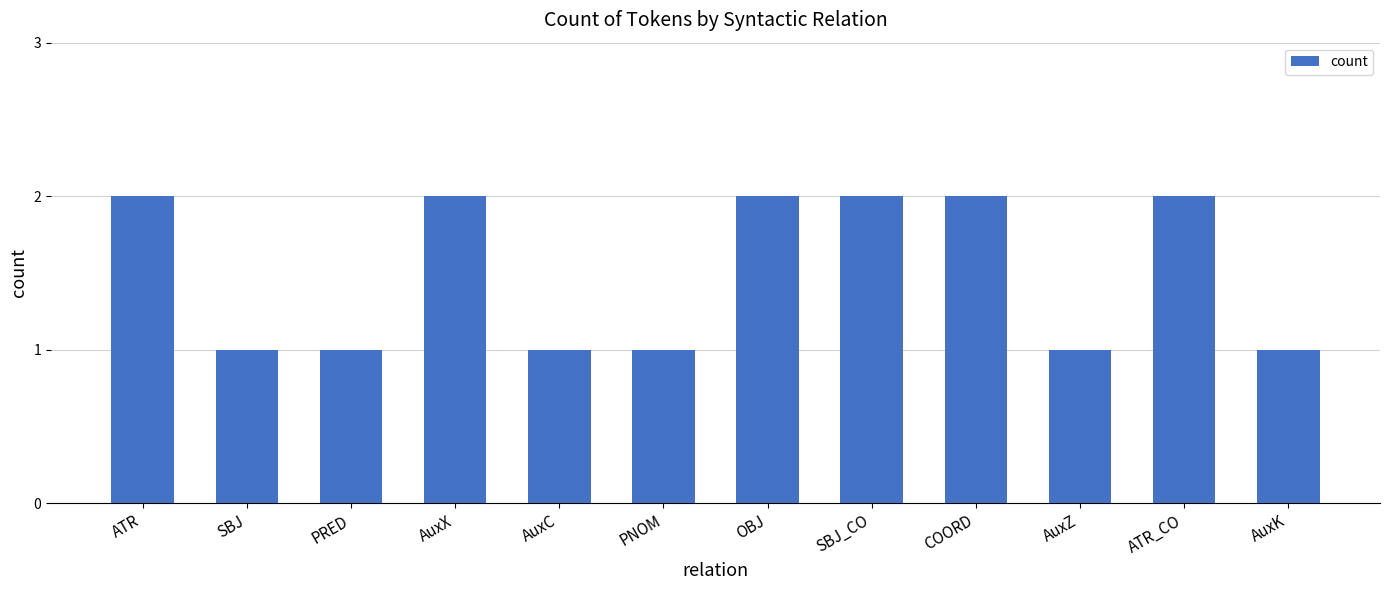

What is the sum of all values?

18